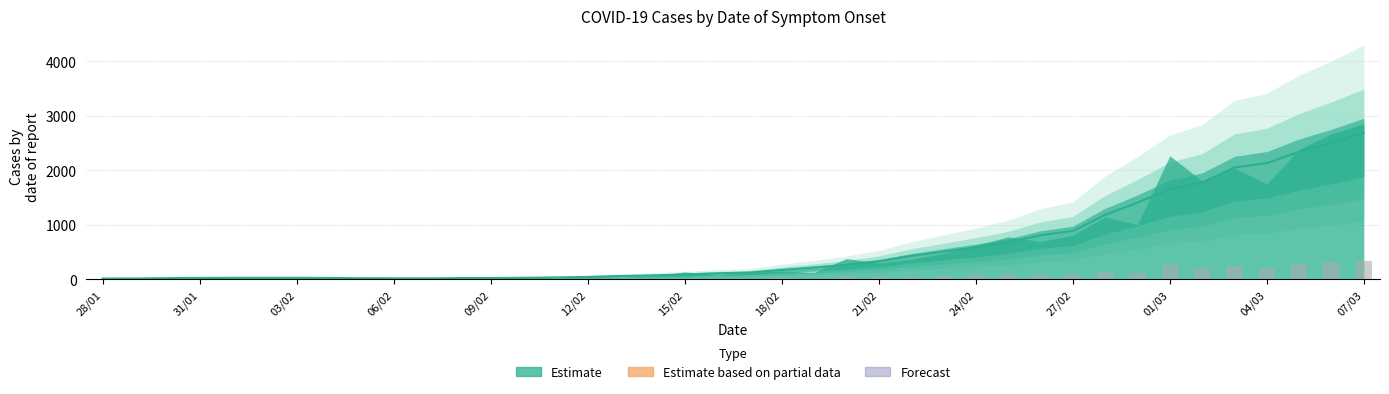

What is the change in value from 29/01 to 20/02?

+43.9